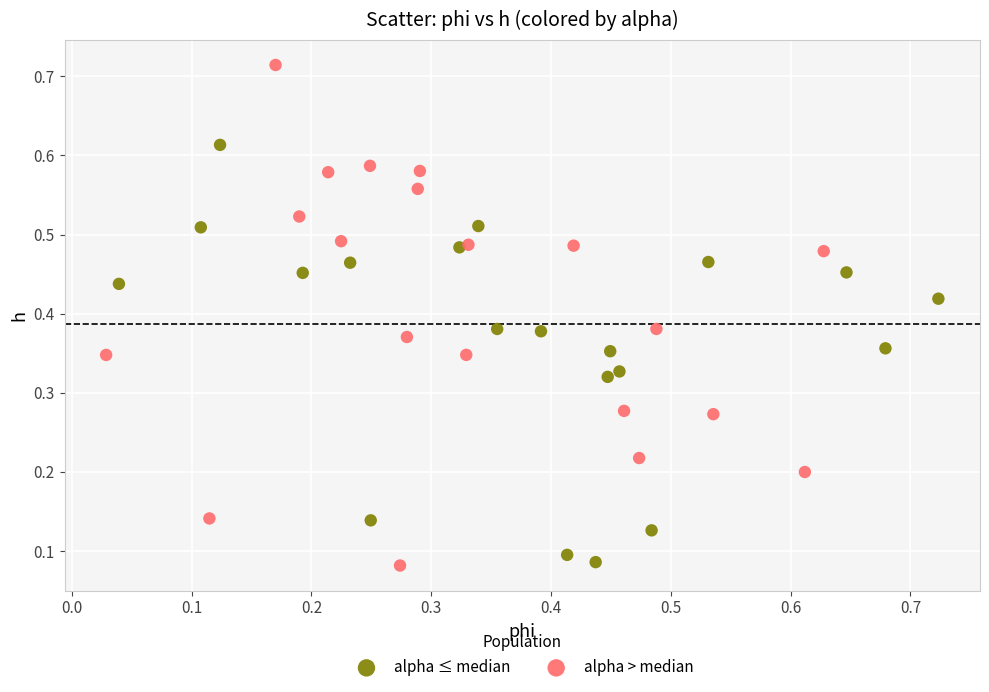

What are all the series names shown in the legend?

alpha ≤ median, alpha > median